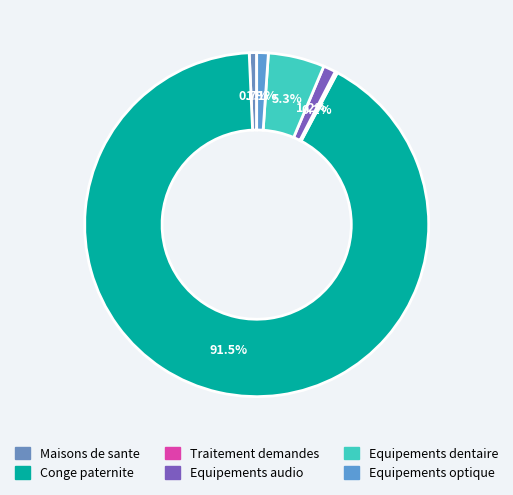

What percentage is the Equipements optique slice, to the nearest percent?

1%